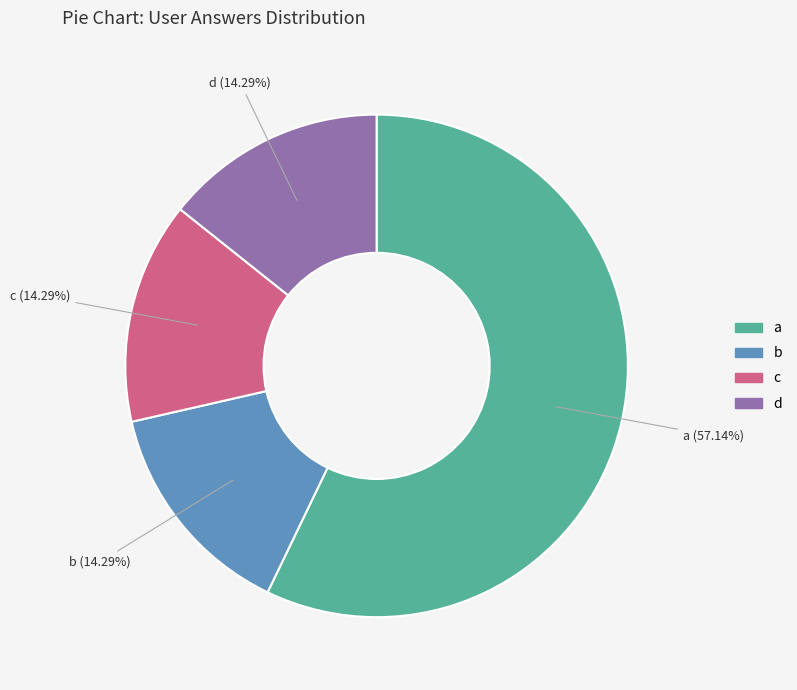

The b slice represents 14% of the pie. True or false?

True